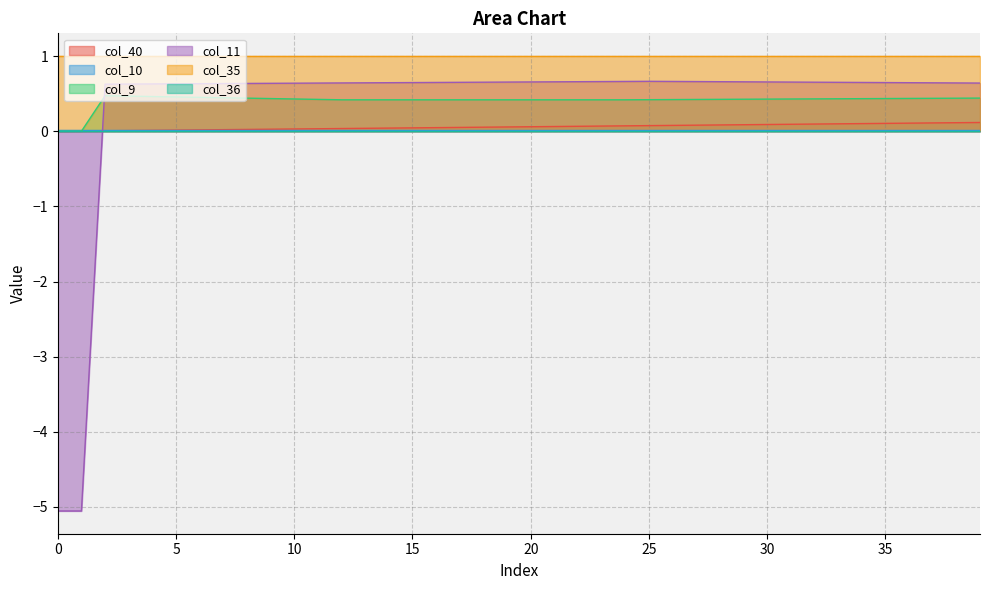

How many lines are shown in the chart?

6